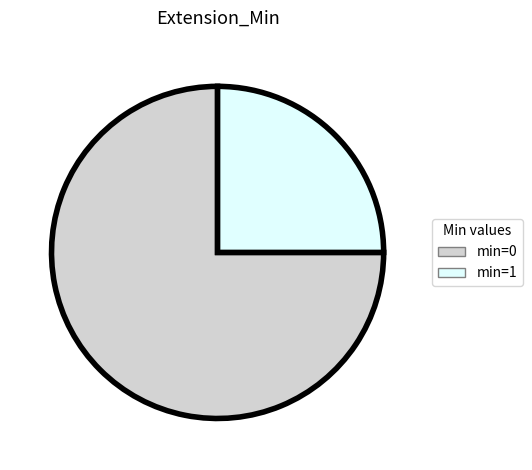

Which category has the biggest portion of the pie?

min=0